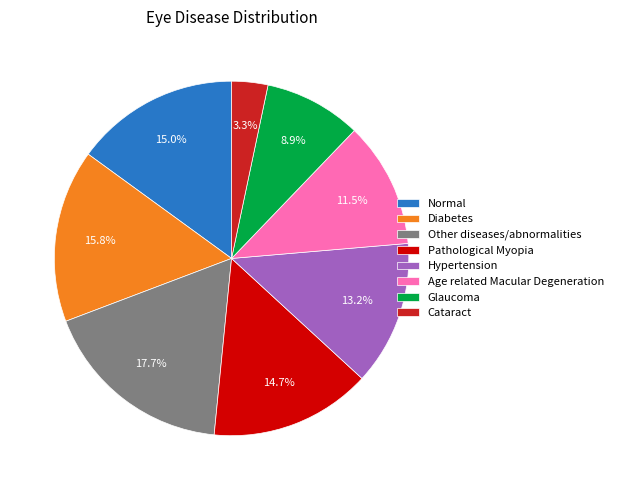

How many segments does this pie chart have?

8